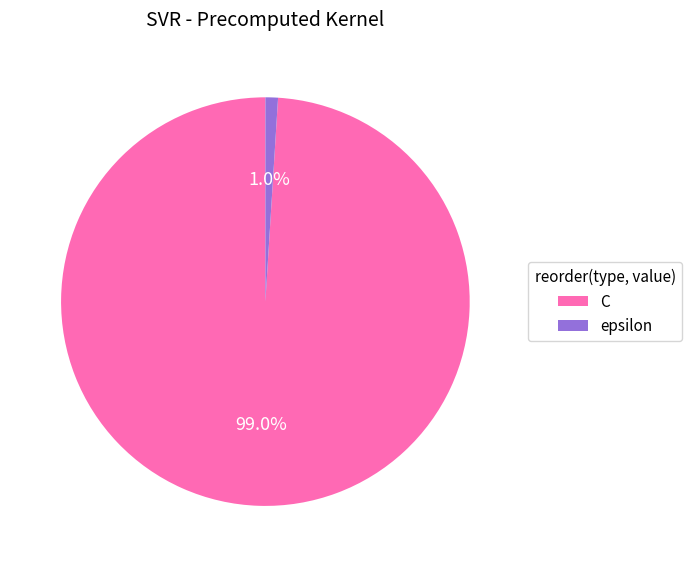

How much of the chart is everything except C?

1.0%